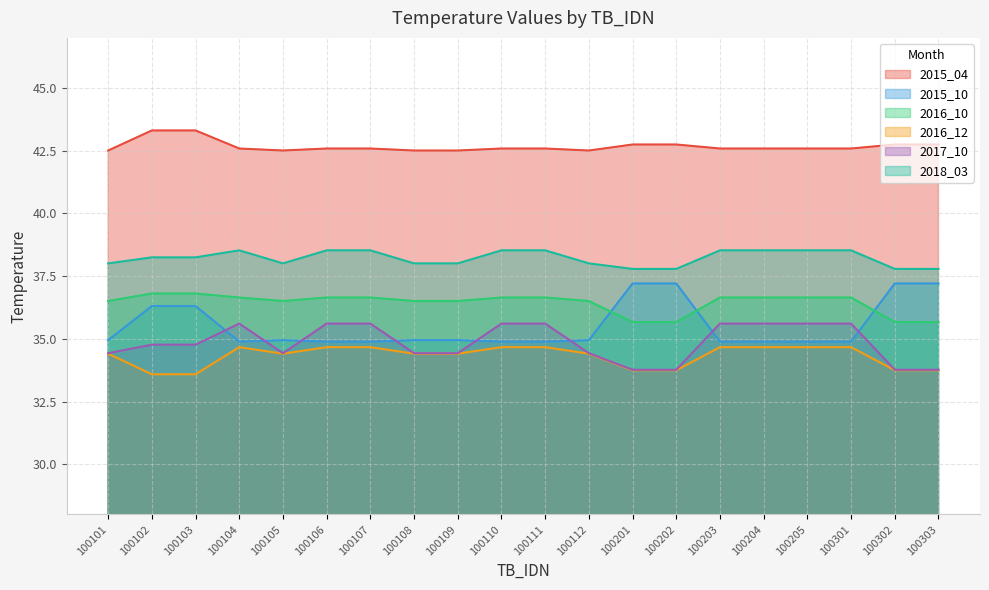

At how many categories does at least one series exceed 39?

20